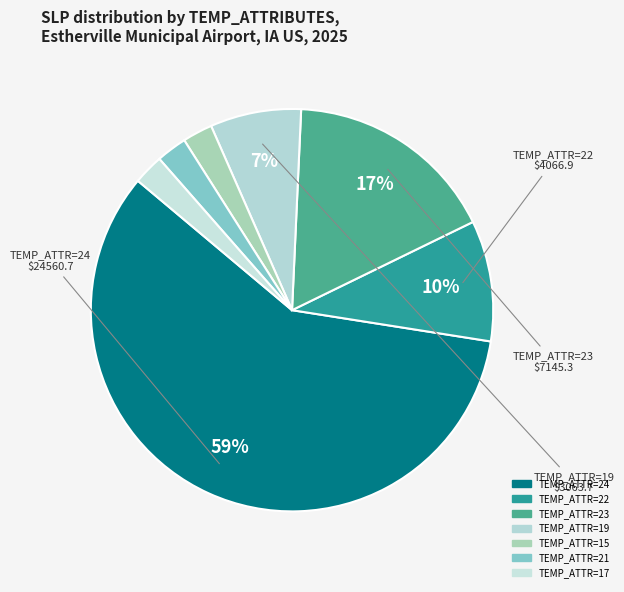

How many segments does this pie chart have?

7